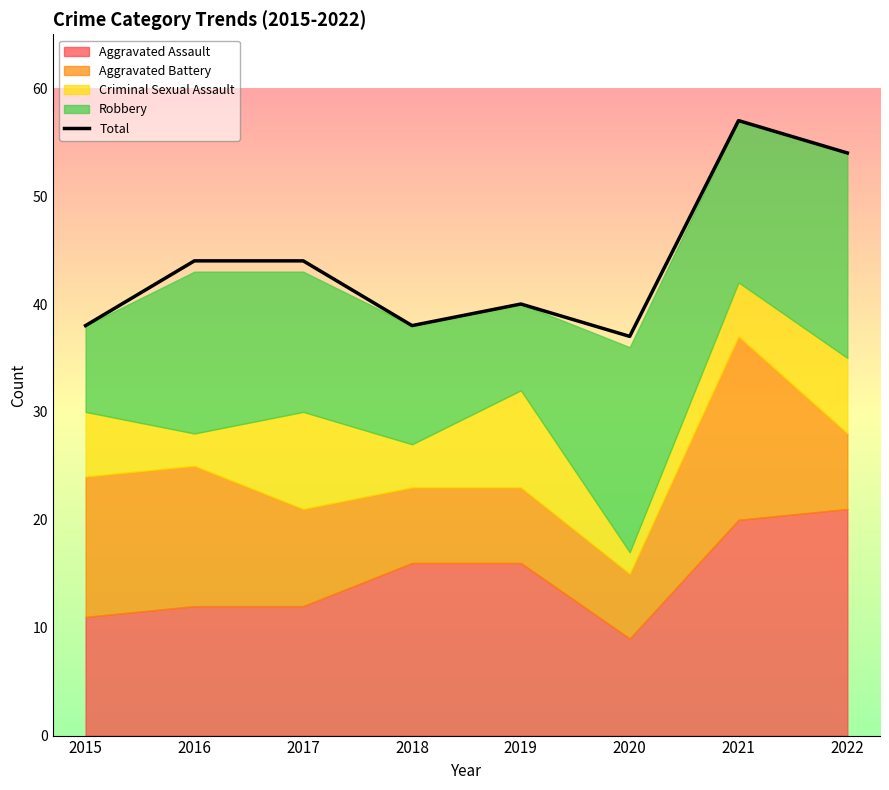

How many data points are less than 44?

4